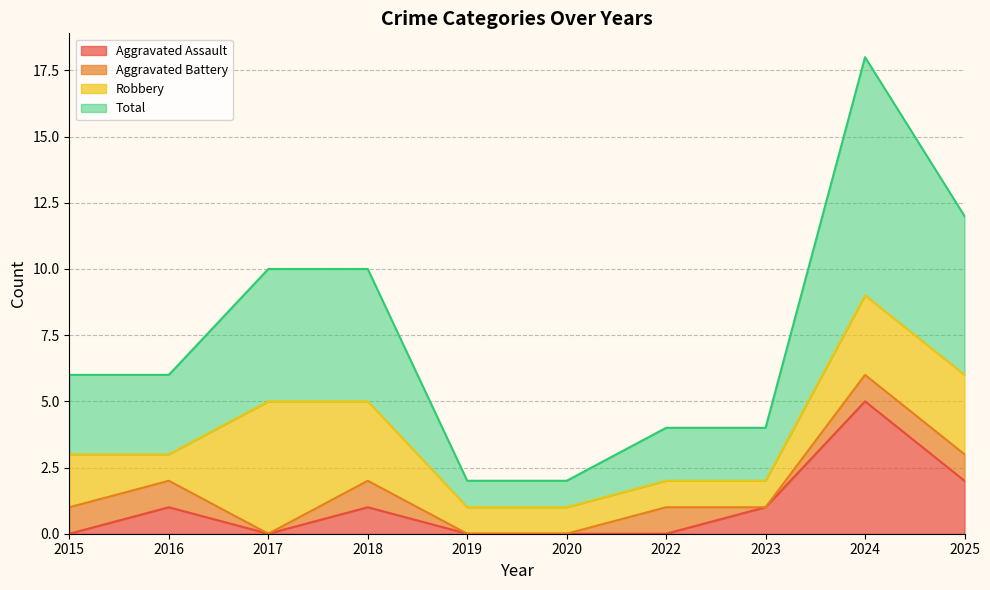

Which category has the lowest value across all series?

2015